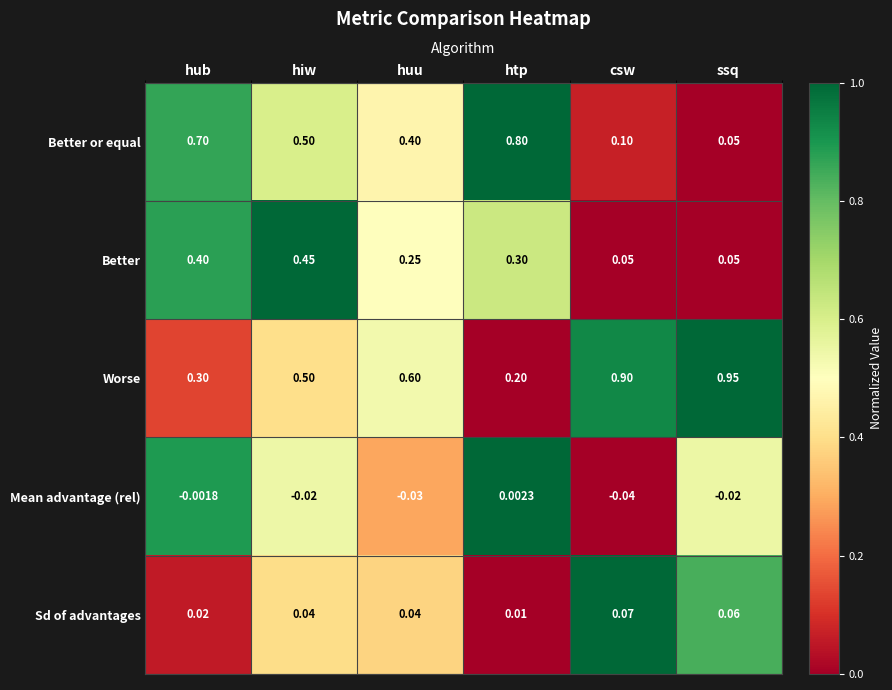

Which series has the largest total across all categories?

Worse